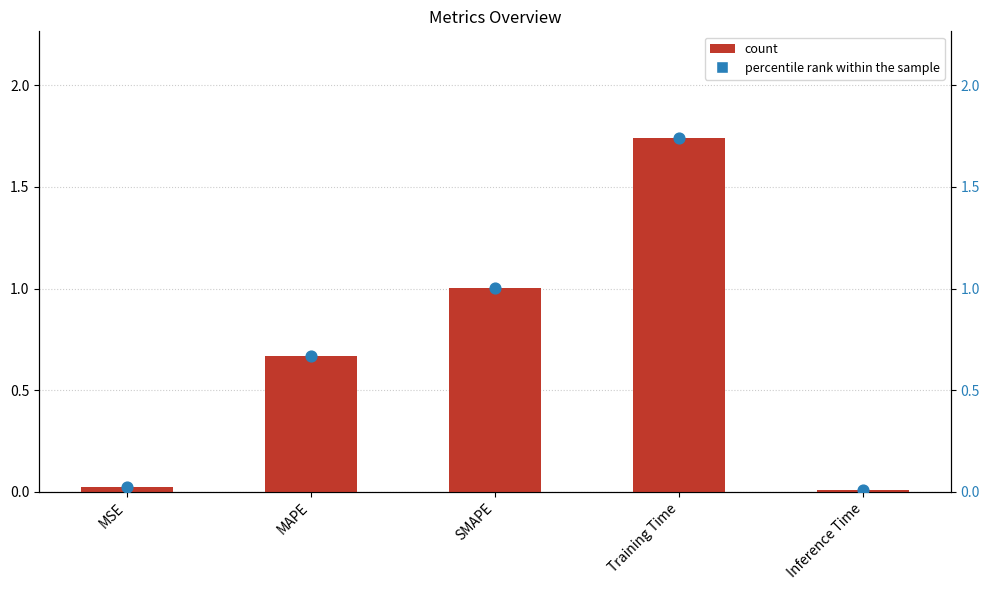

Is the value of col_1 at Inference Time greater than the value of percentile rank within the sample at SMAPE?

No